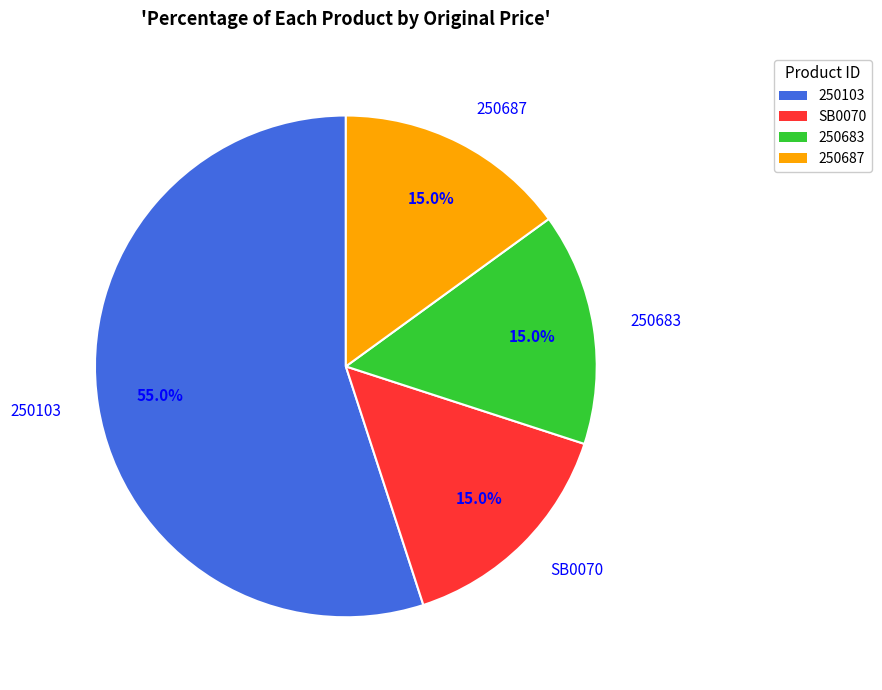

To the nearest percent, what percentage of the pie is 250683?

15%